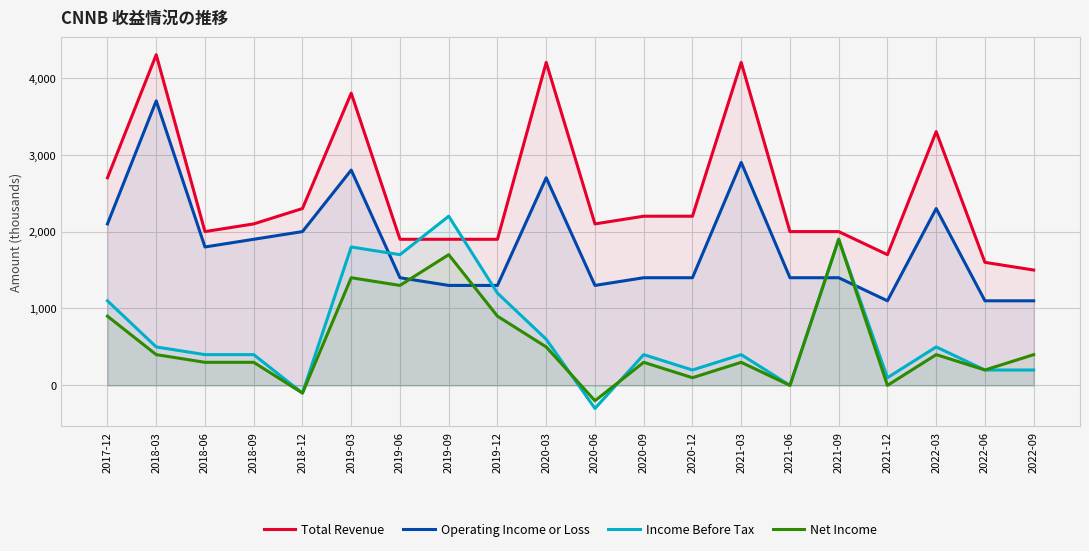

The value of Net Income at 2019-03 is 706. True or false?

False